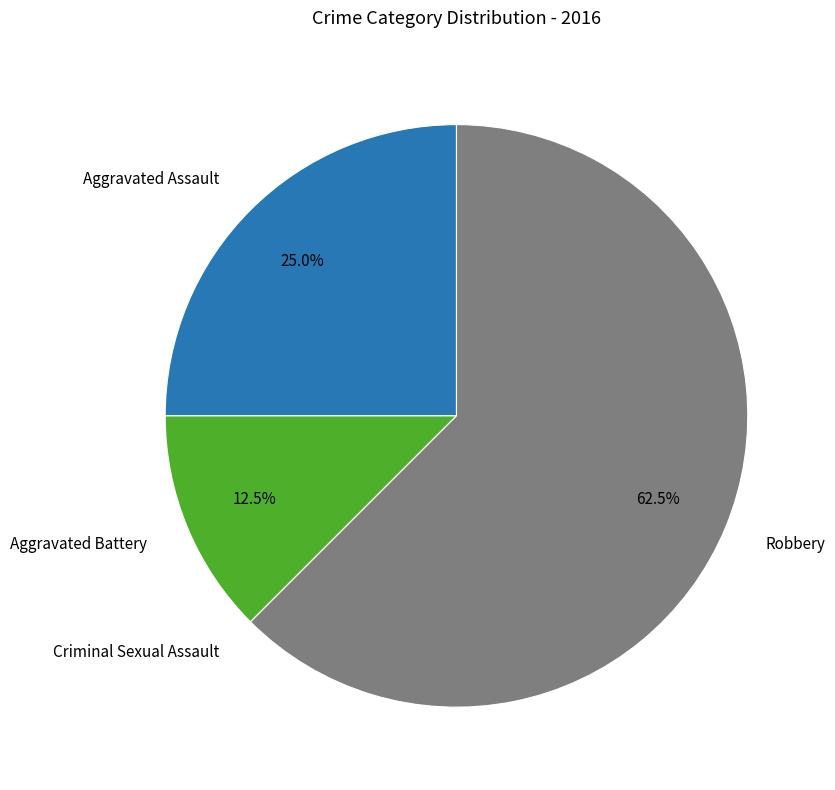

Does any single category account for the majority?

Yes